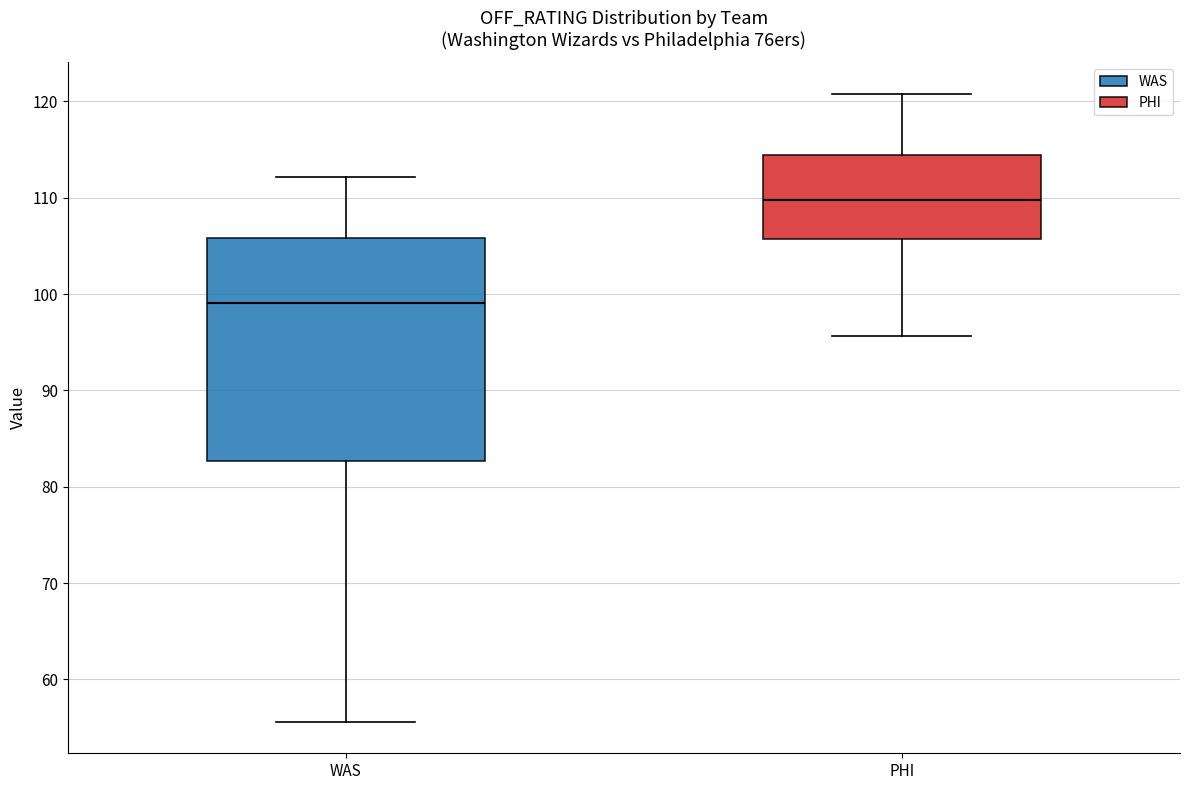

Reading left to right, transcribe this box plot: for each box, give where its median line is, the range the box spans, and where its two whiskers end, as read against the y-axis. The values are not printed on the chart, so give them approximately, as read against the axis.

WAS: median 99, box 83 to 106, whiskers 56 to 112
PHI: median 110, box 106 to 114, whiskers 96 to 121